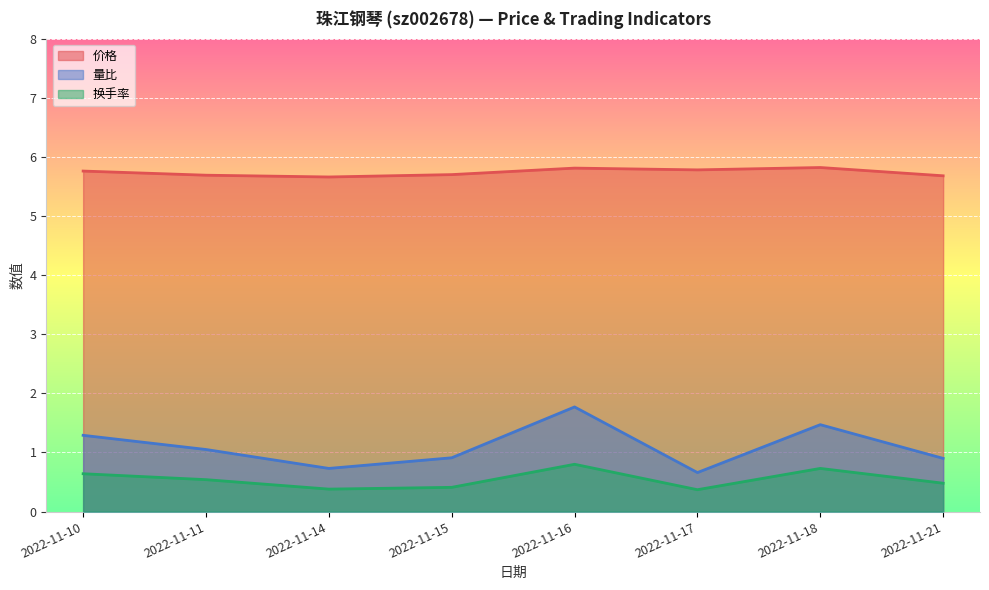

Which category has the lowest value in the 量比 series?

2022-11-17